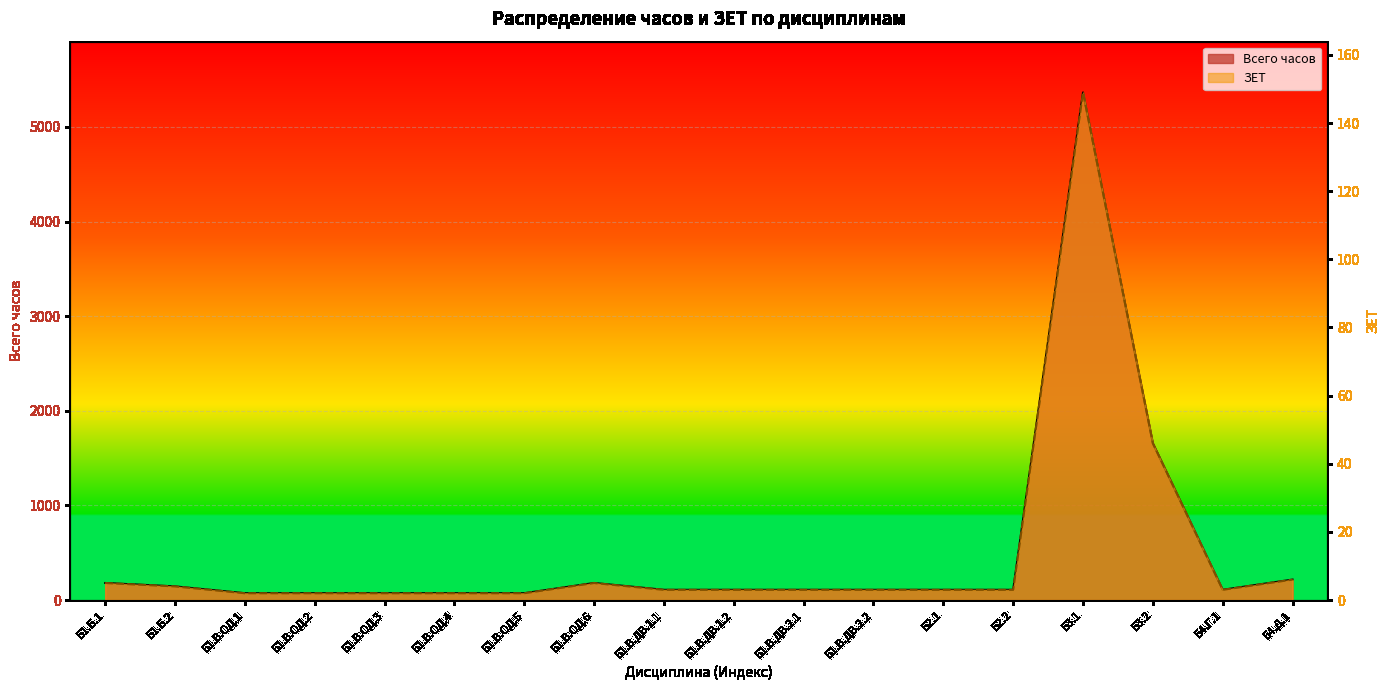

At which category does the chart reach its minimum across all series?

Б1.В.ОД.1